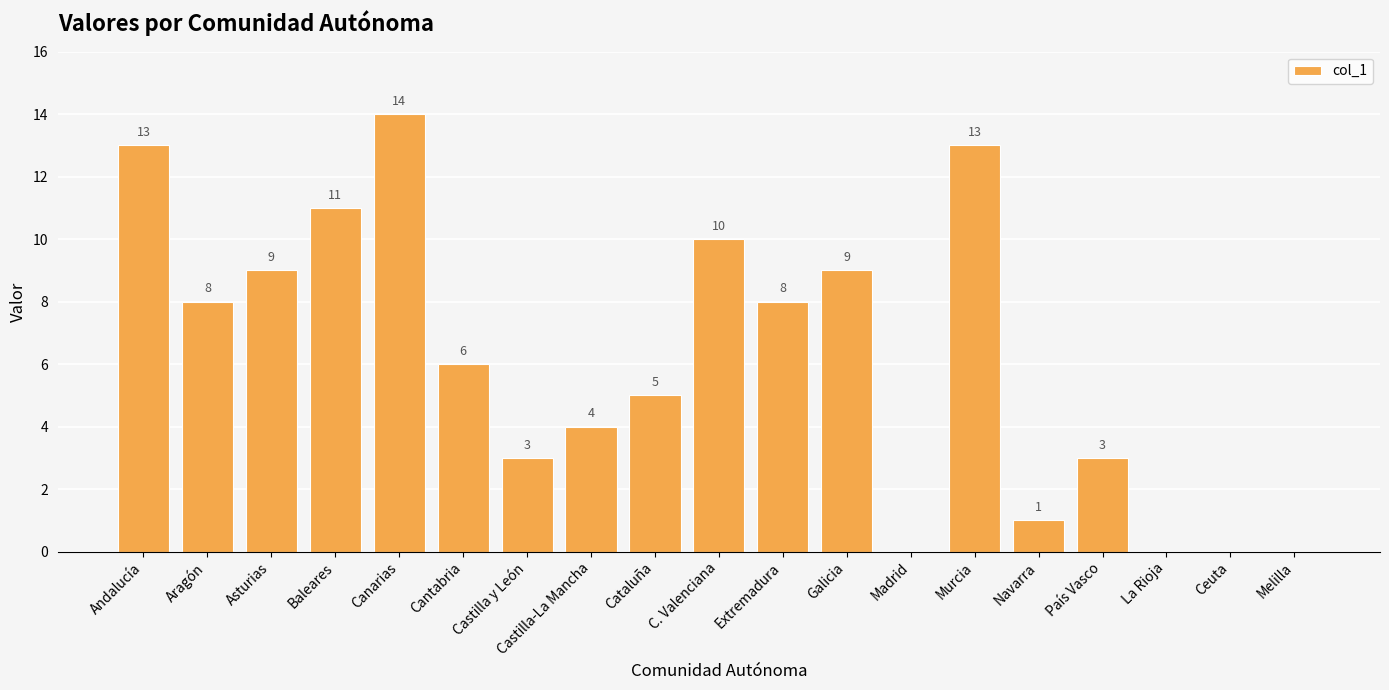

The chart shows a value of 0 at Ceuta. True or false?

True